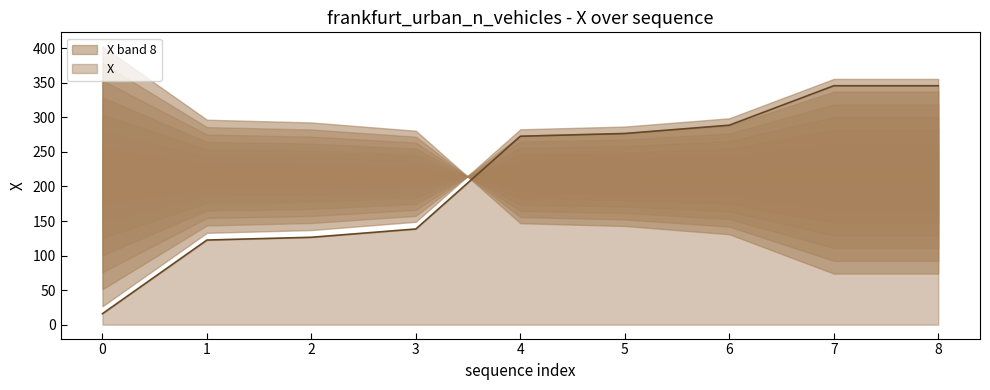

True or false: the data has more than 0 interior local peaks.

False